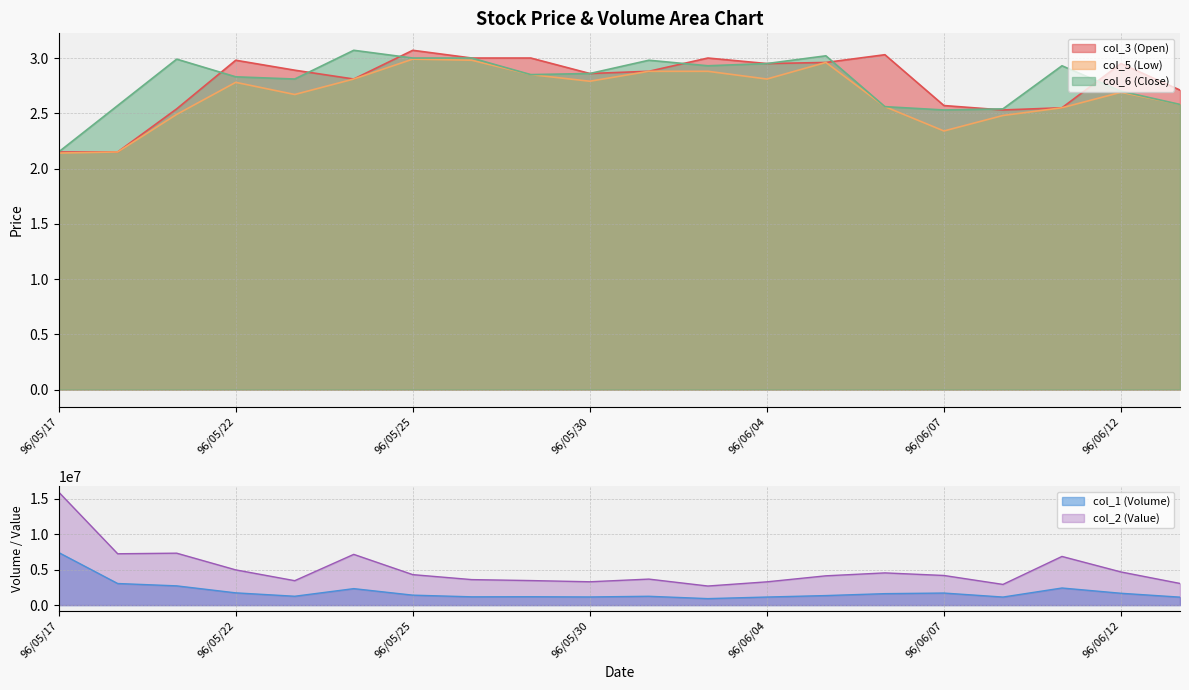

What position from the left is 96/05/29?

9